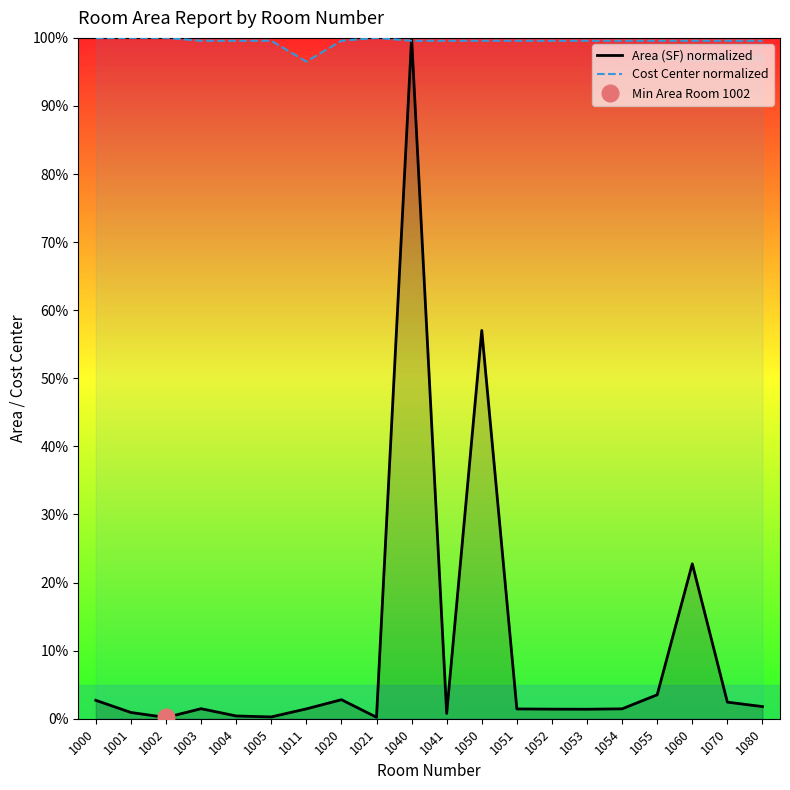

Is the value of Cost Center normalized at 1002 greater than the value of Area (SF) normalized at 1004?

Yes